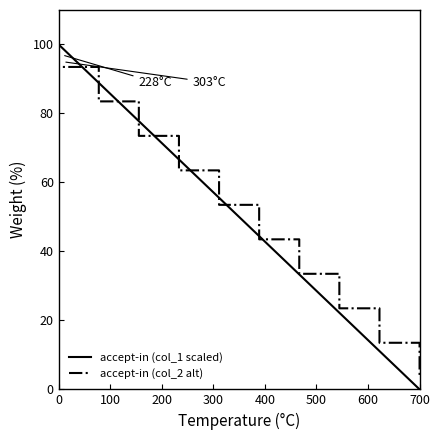

What is the spread (max minus min) of values at 700?

3.5